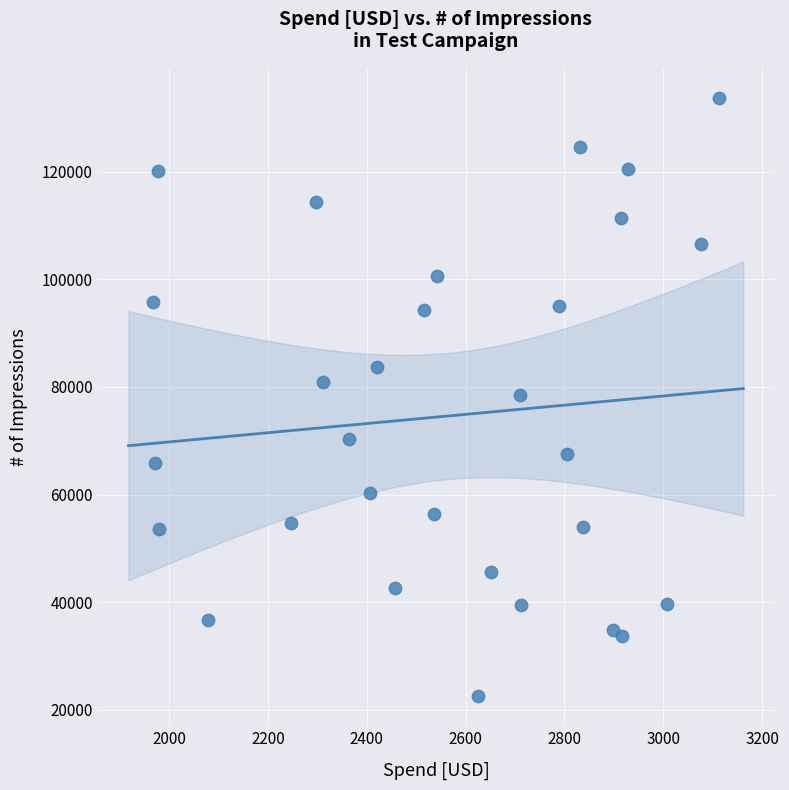

What is the range of Y values (max minus min)?

111250